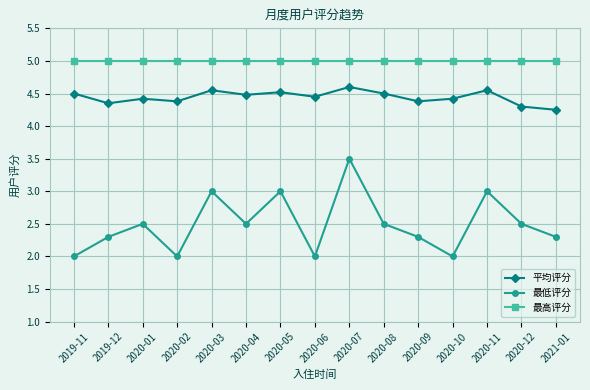

True or false: 最高评分 and 最低评分 cross at least once.

False